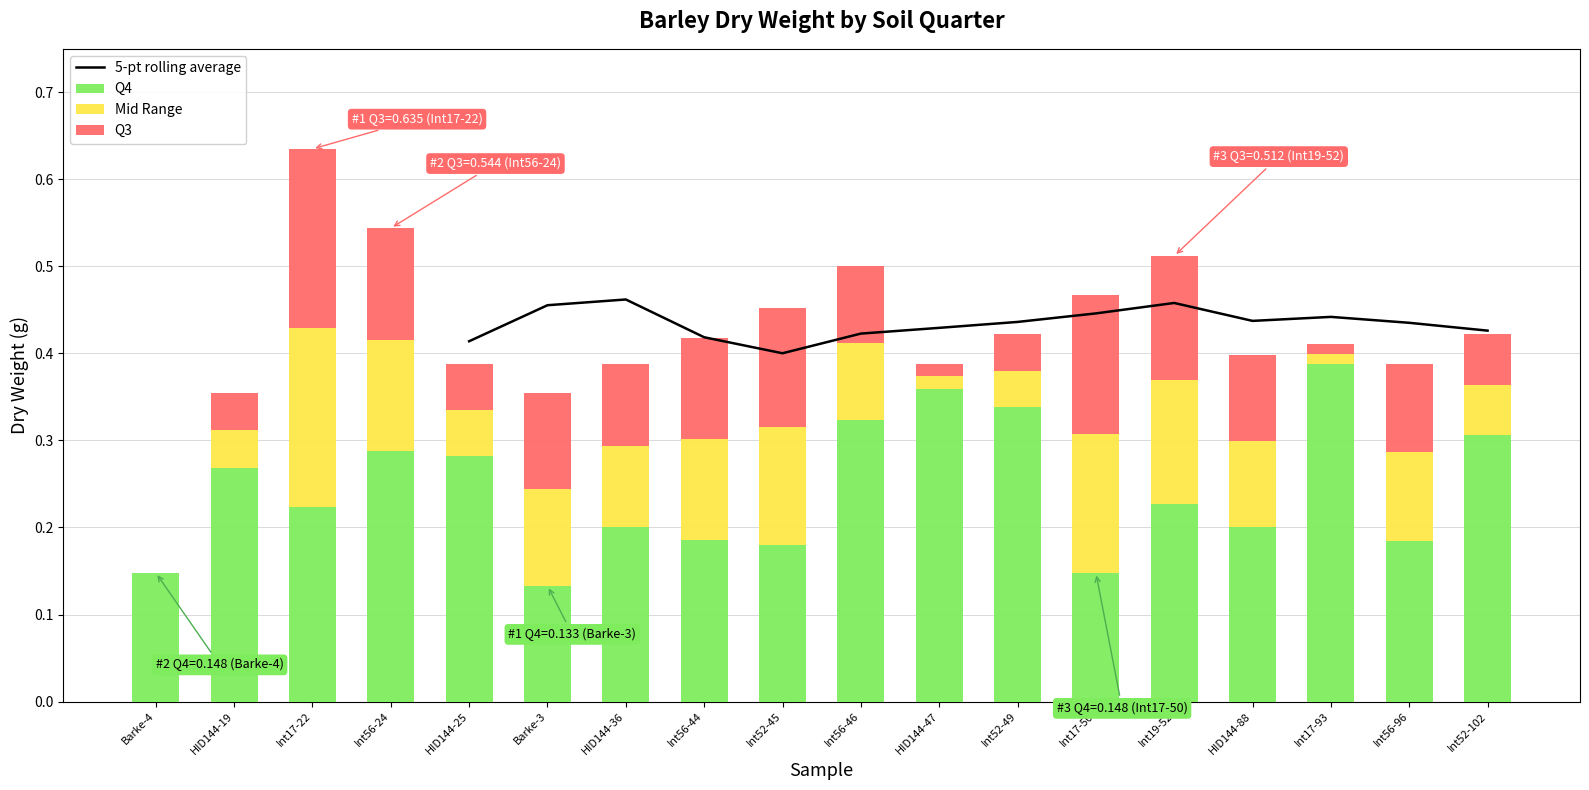

Is it true that the value at Int52-49 is 0.5?

False